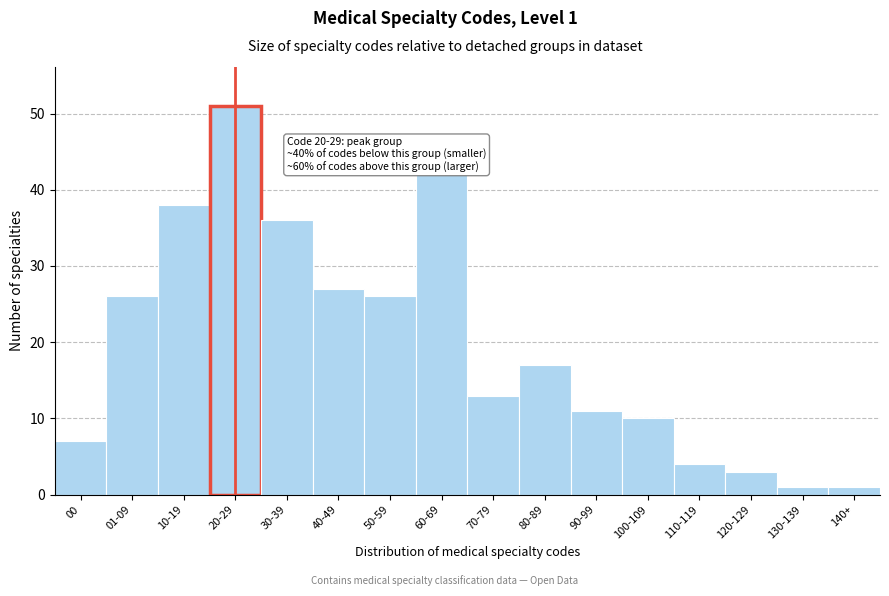

Reading right to left, extract all data points from this chart.

140+=1	130-139=1	120-129=3	110-119=4	100-109=10	90-99=11	80-89=17	70-79=13	60-69=42	50-59=26	40-49=27	30-39=36	20-29=51	10-19=38	01-09=26	00=7